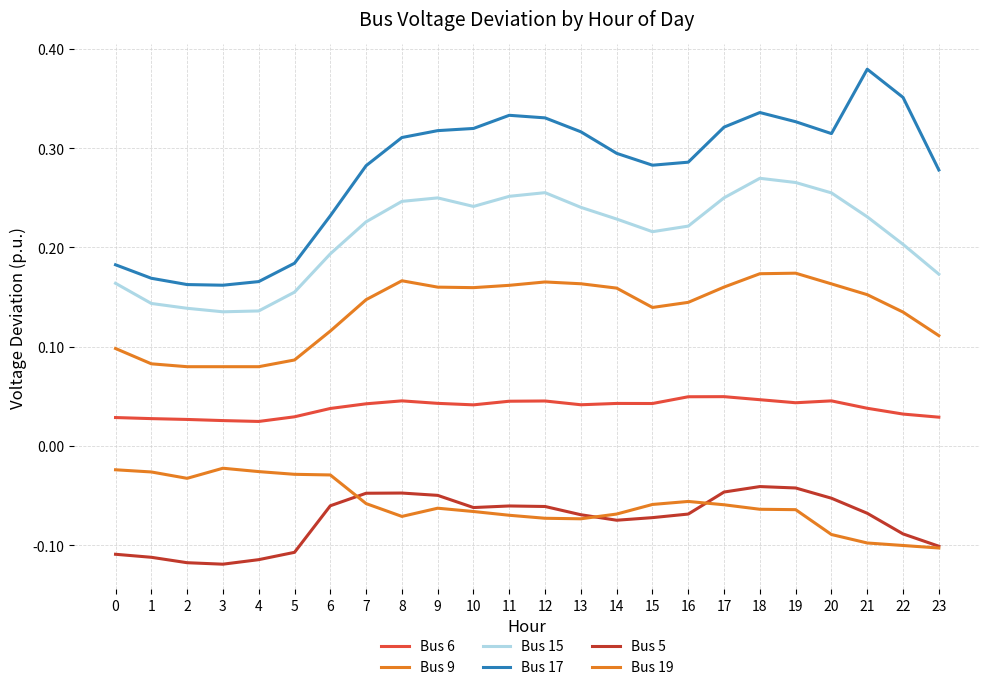

Does the chart have visible grid lines?

Yes